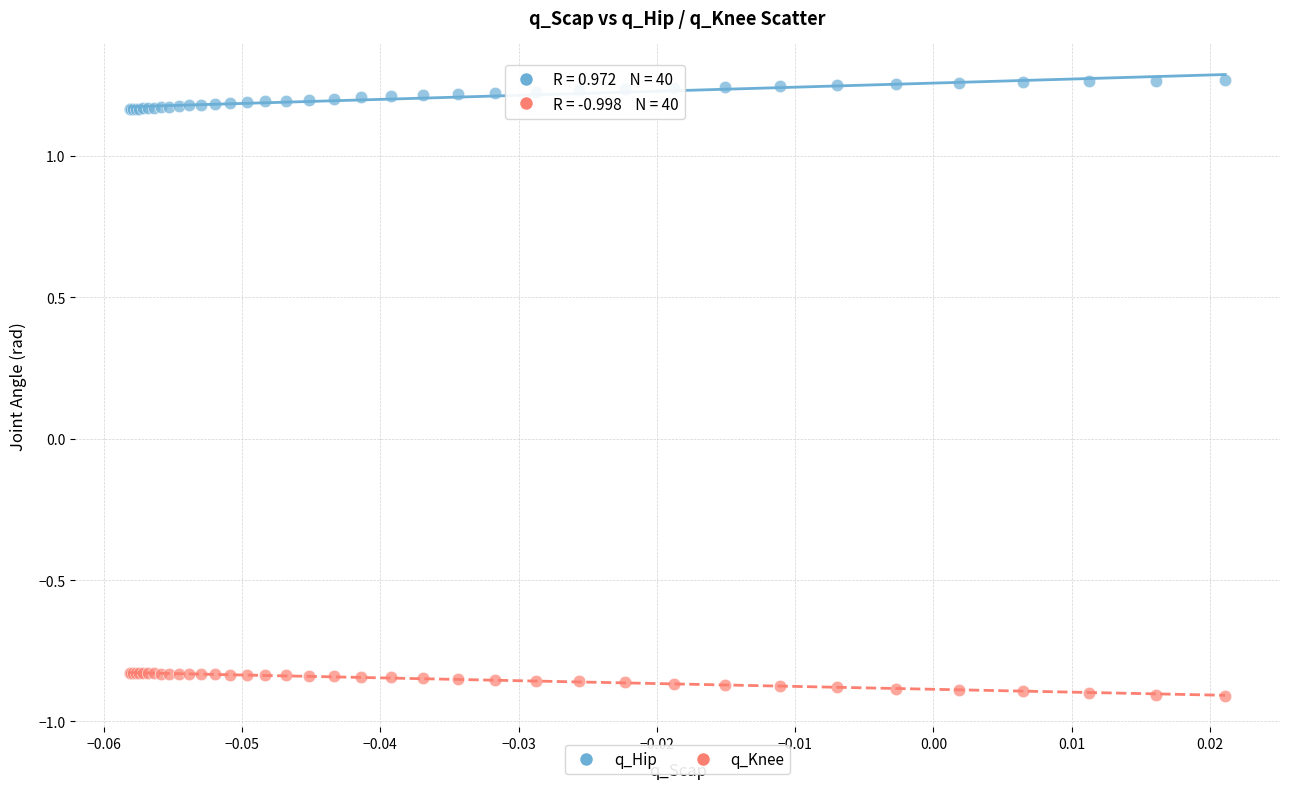

Which series reaches the maximum Y coordinate?

q_Hip